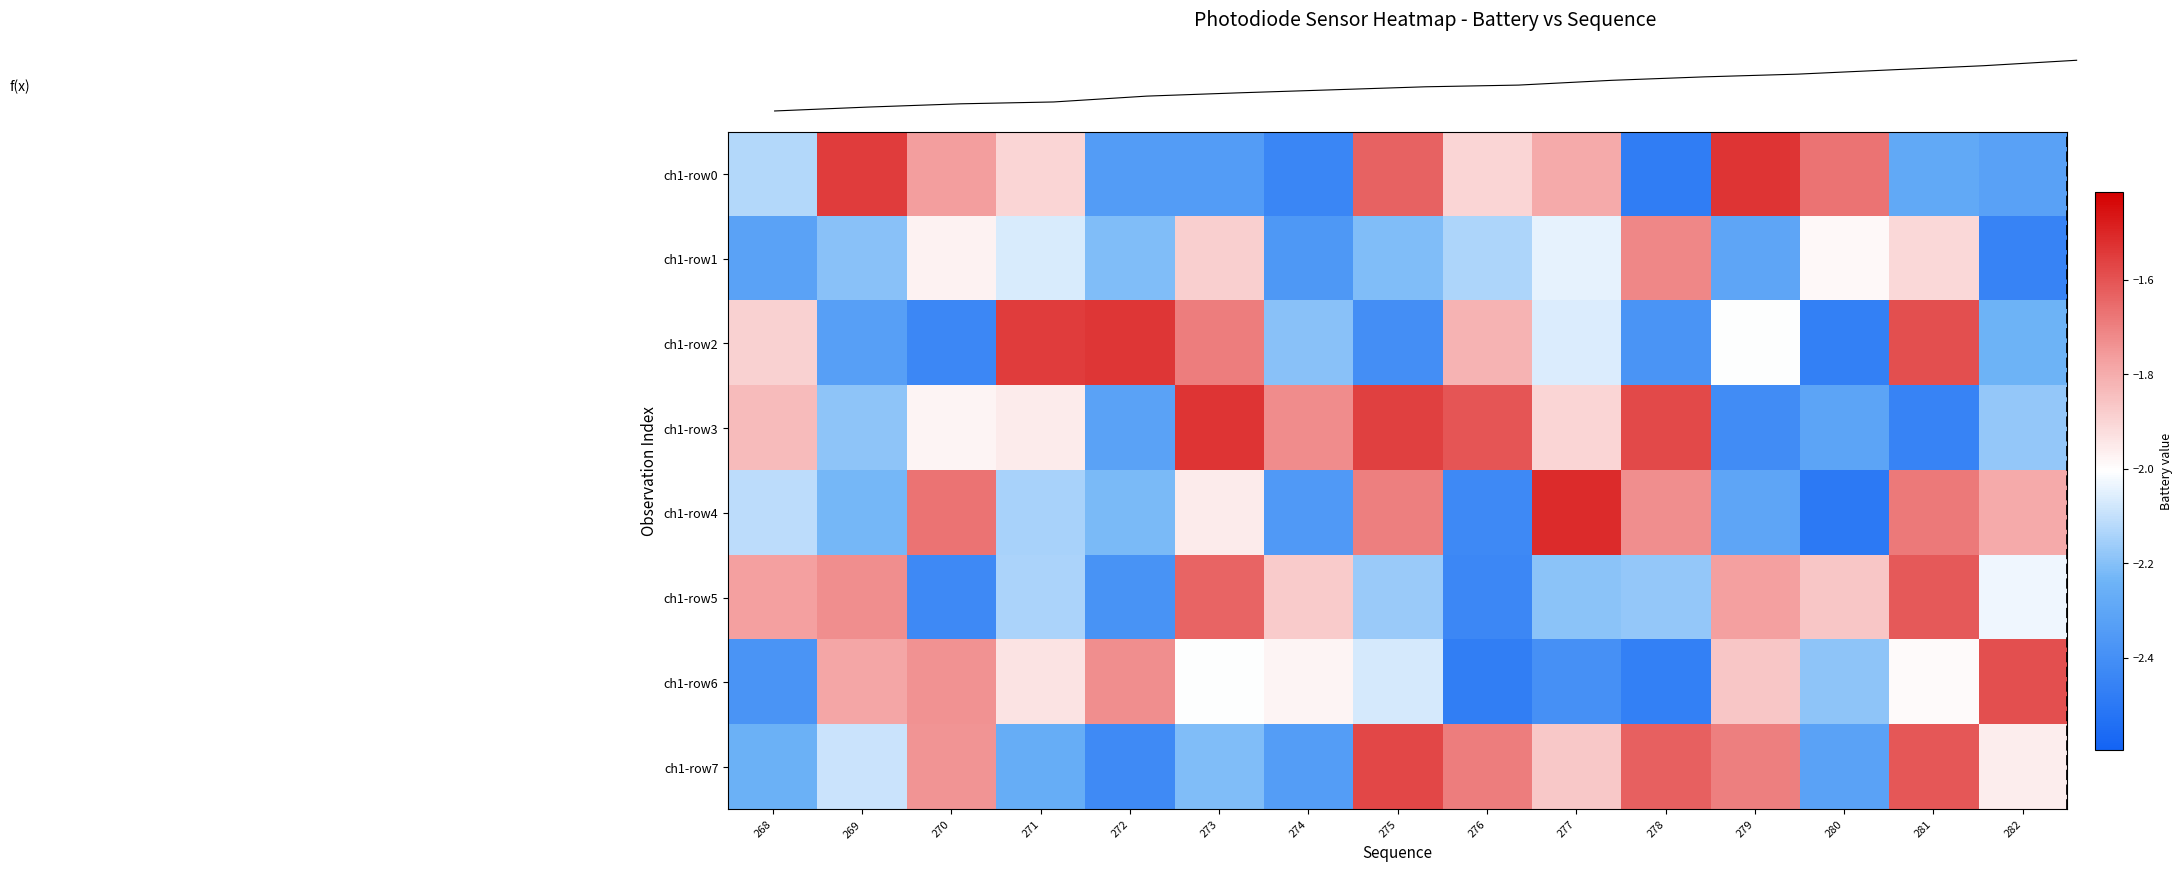

The value of f(x) at 275 is 0.8. True or false?

False